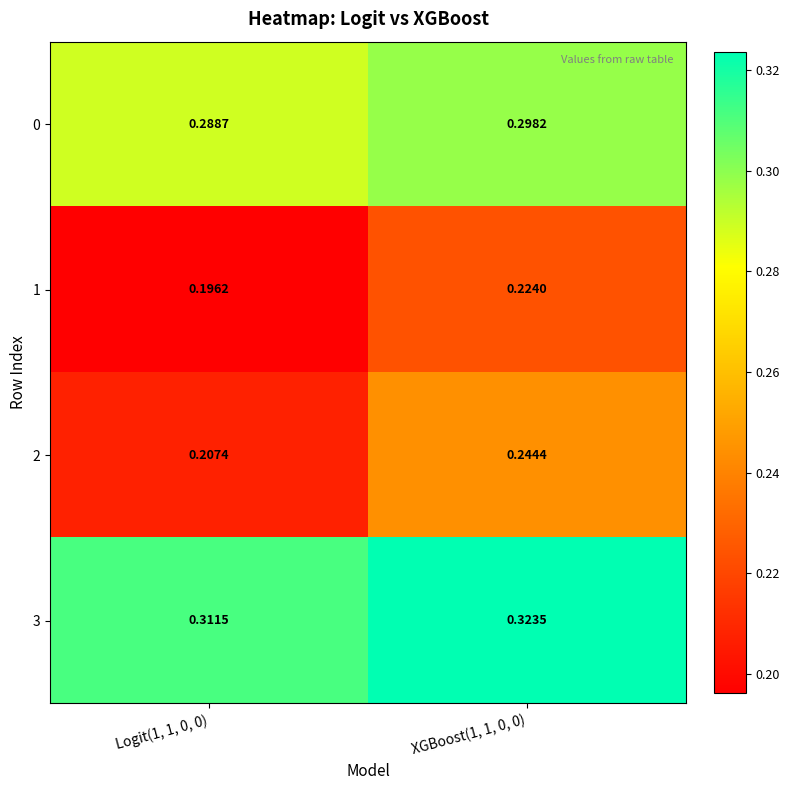

Is the value of 1 at Logit(1, 1, 0, 0) greater than the value of 2 at XGBoost(1, 1, 0, 0)?

No